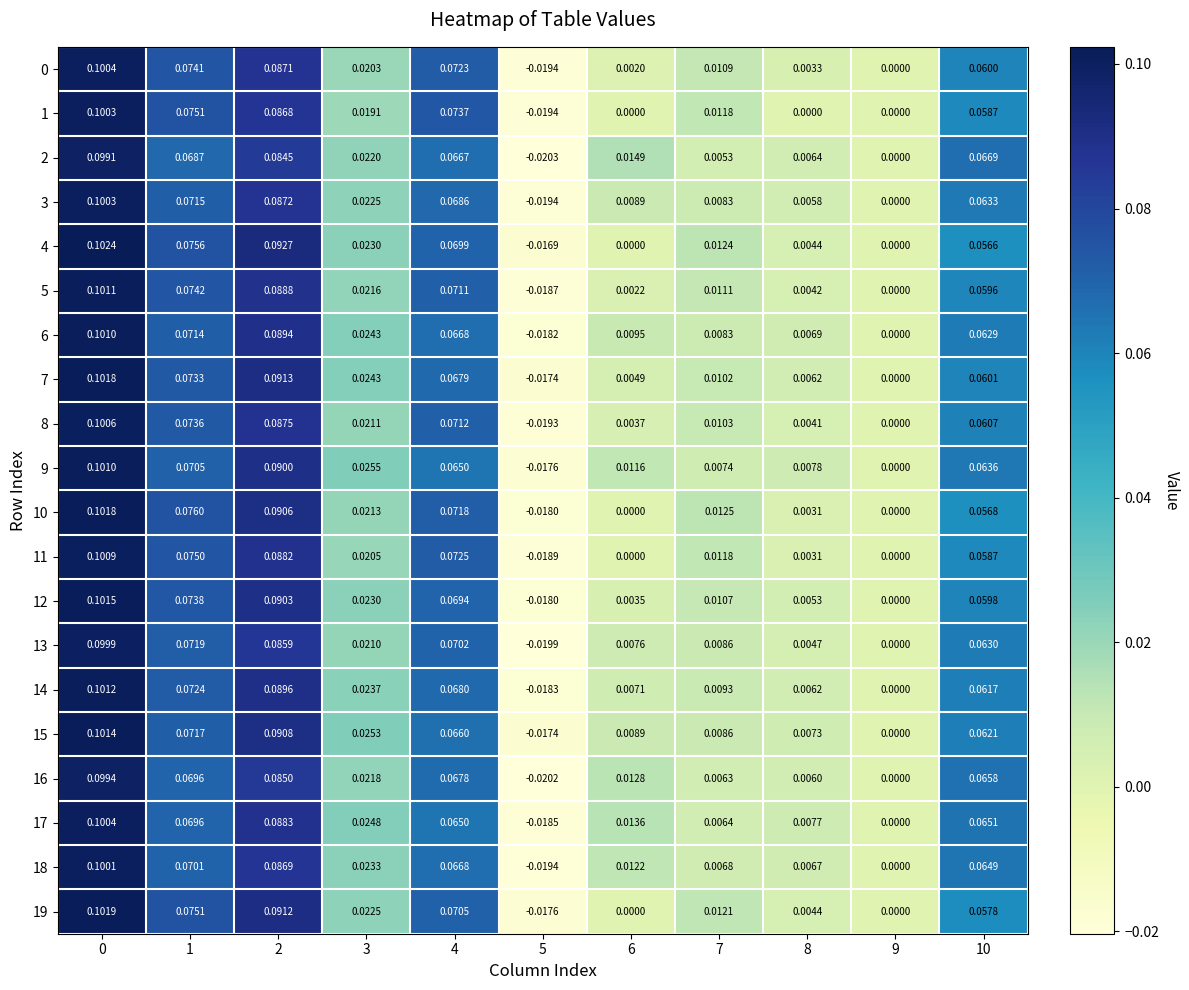

Is the value of 12 at 10 greater than the value of 6 at 7?

Yes